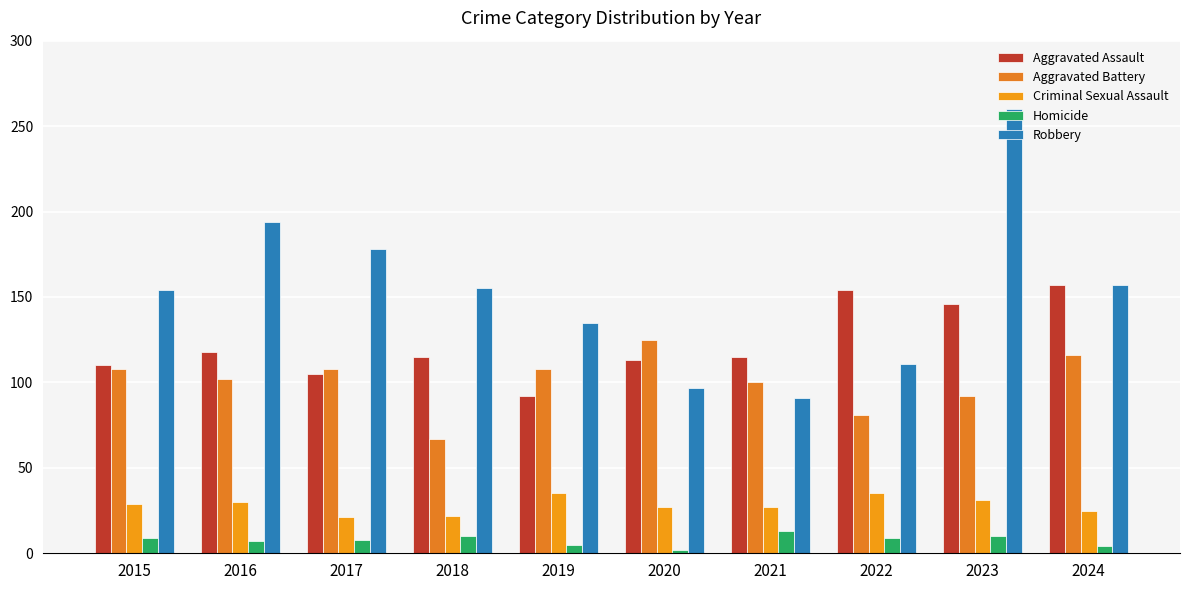

Reading right to left, what are all the values shown in this chart?

Aggravated Assault: 2024=157	2023=146	2022=154	2021=115	2020=113	2019=92	2018=115	2017=105	2016=118	2015=110
Aggravated Battery: 2024=116	2023=92	2022=81	2021=100	2020=125	2019=108	2018=67	2017=108	2016=102	2015=108
Criminal Sexual Assault: 2024=25	2023=31	2022=35	2021=27	2020=27	2019=35	2018=22	2017=21	2016=30	2015=29
Homicide: 2024=4	2023=10	2022=9	2021=13	2020=2	2019=5	2018=10	2017=8	2016=7	2015=9
Robbery: 2024=157	2023=260	2022=111	2021=91	2020=97	2019=135	2018=155	2017=178	2016=194	2015=154